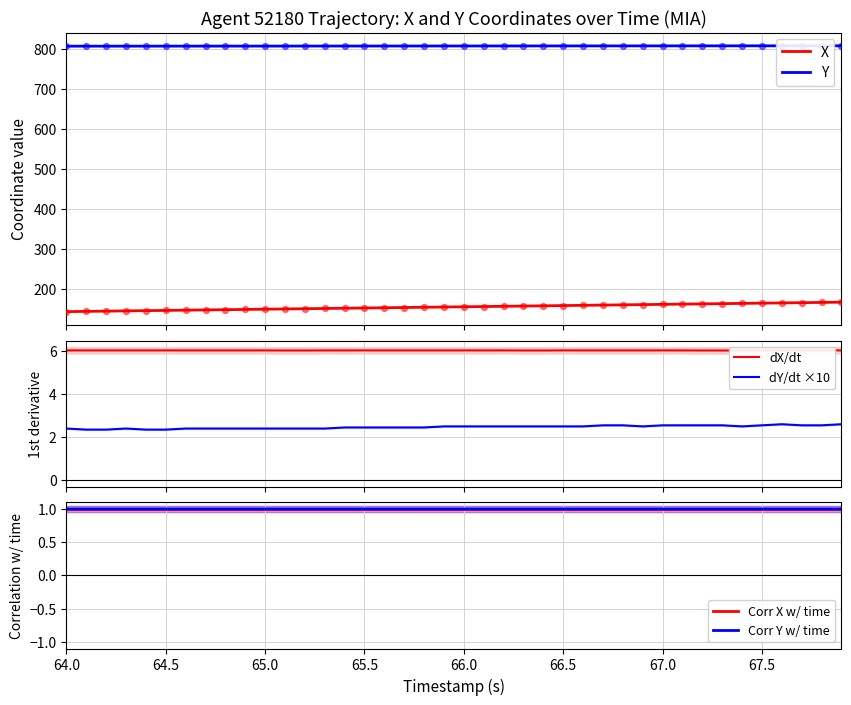

True or false: Y and X cross at least once.

False